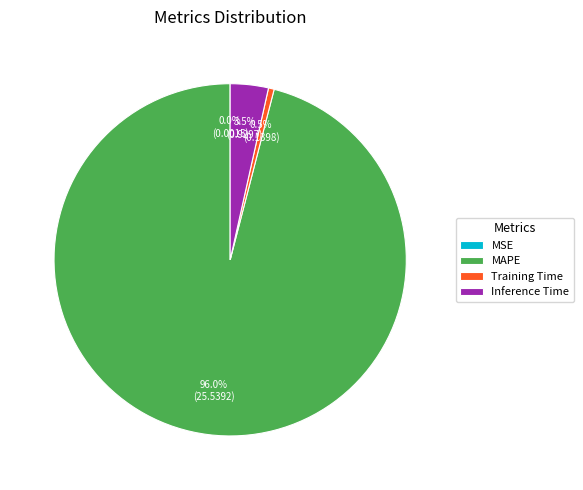

What percentage do MAPE and Inference Time together represent?

99.5%